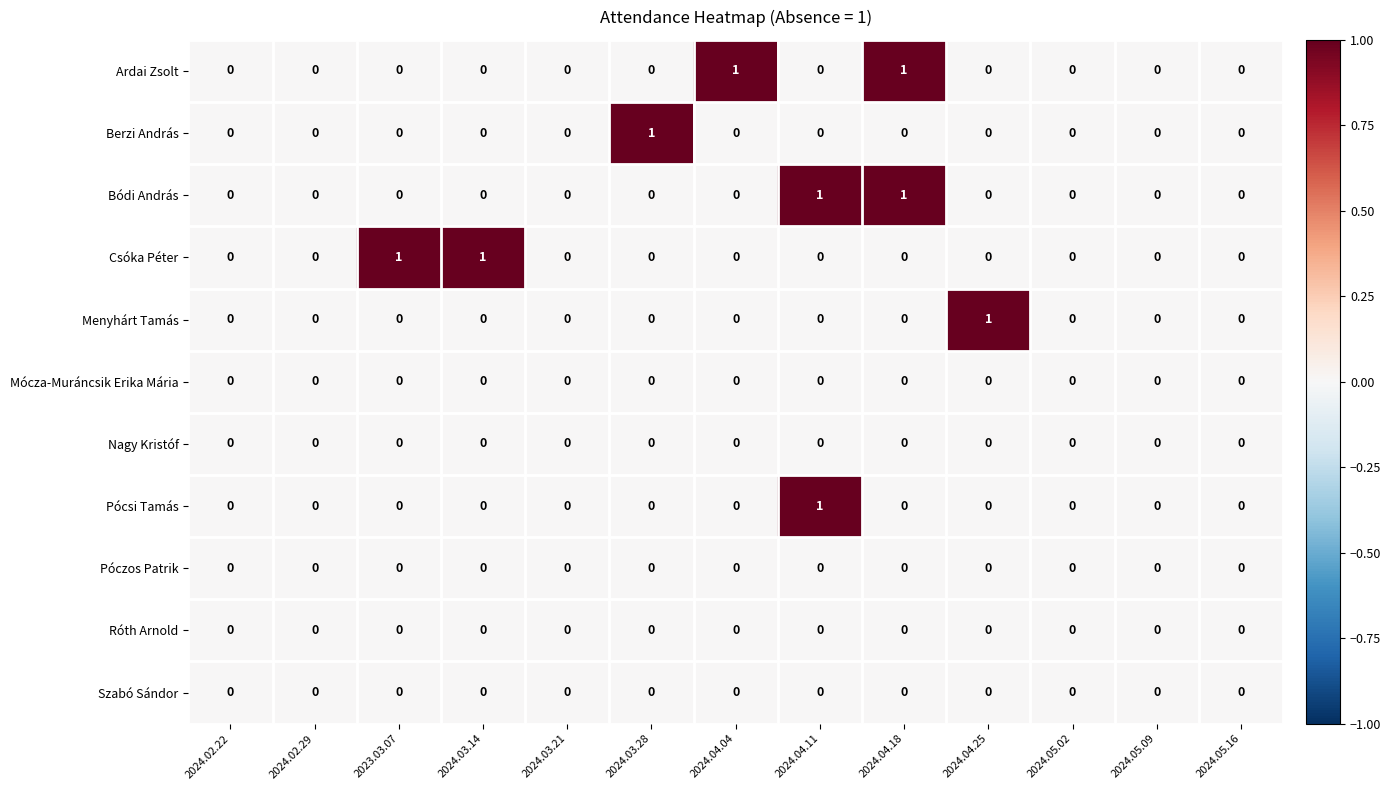

Count the Menyhárt Tamás values in the range 0 to 1.

13